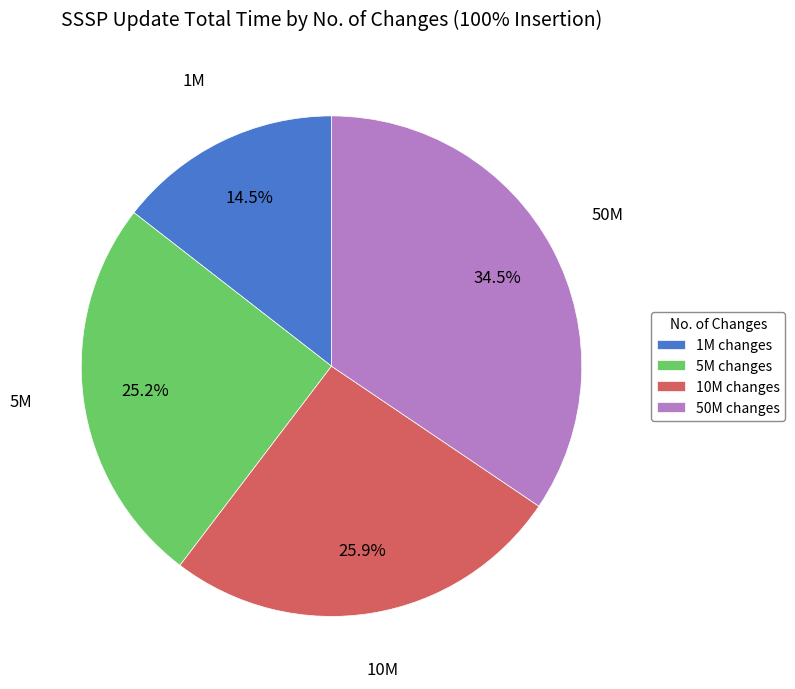

Count the number of slices in the pie.

4